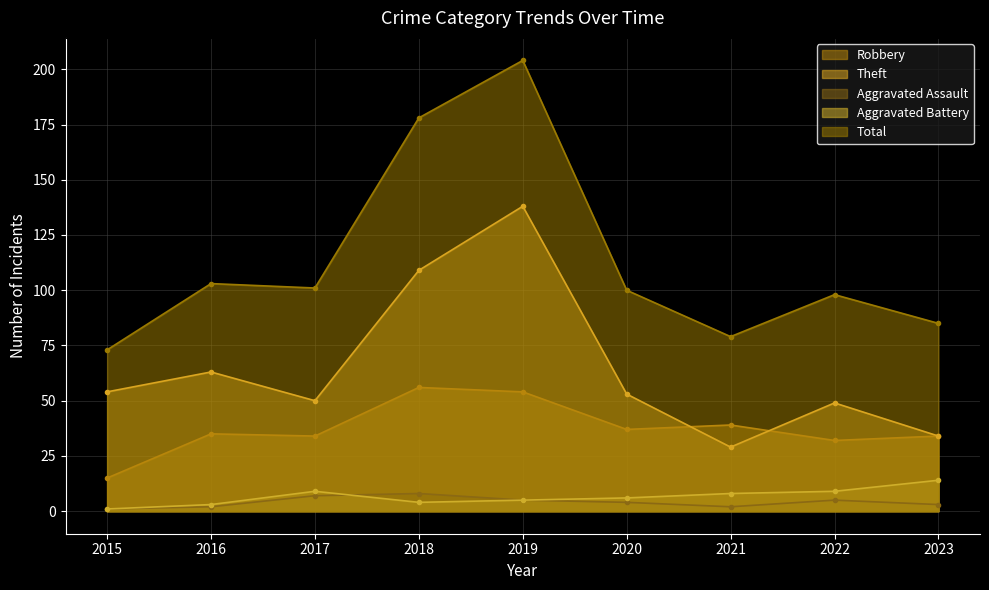

Rank the series at 2020 from lowest to highest value.

Aggravated Assault, Aggravated Battery, Robbery, Theft, Total